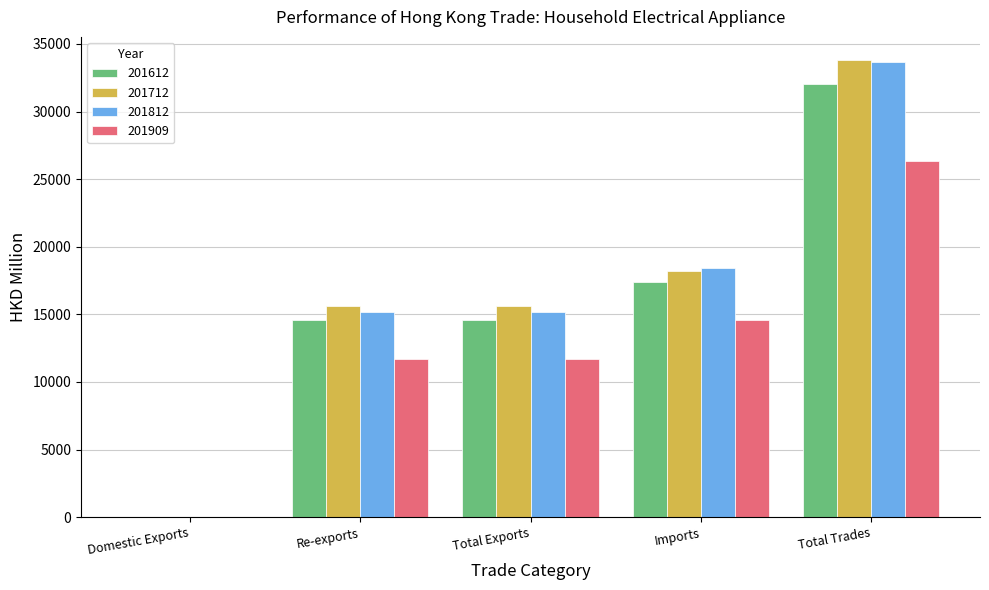

What is the sum of all 201712 values?

83299.7